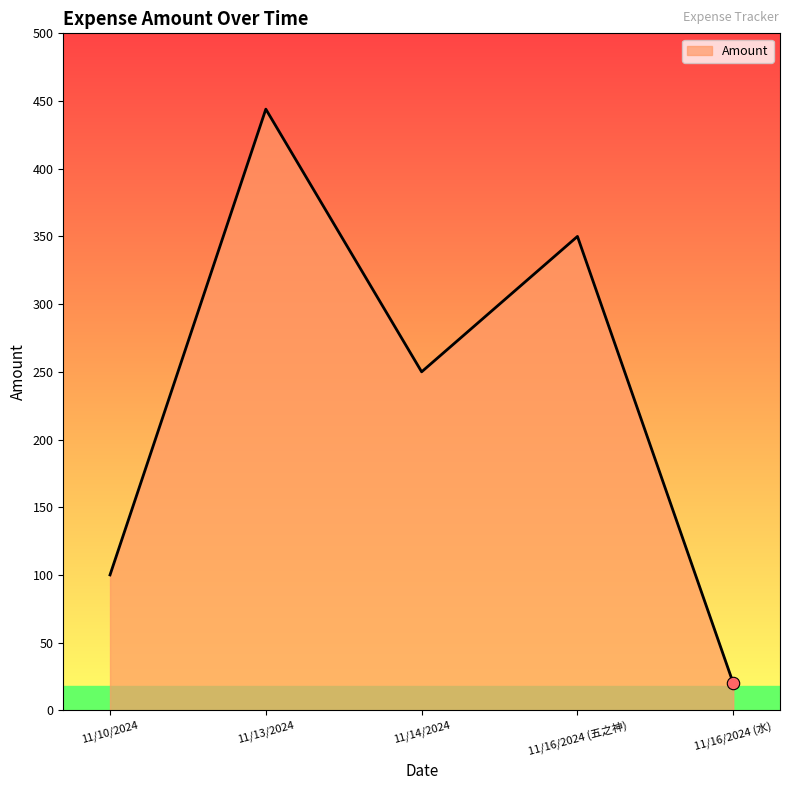

What is the change in value from 11/10/2024 to 11/13/2024?

+344